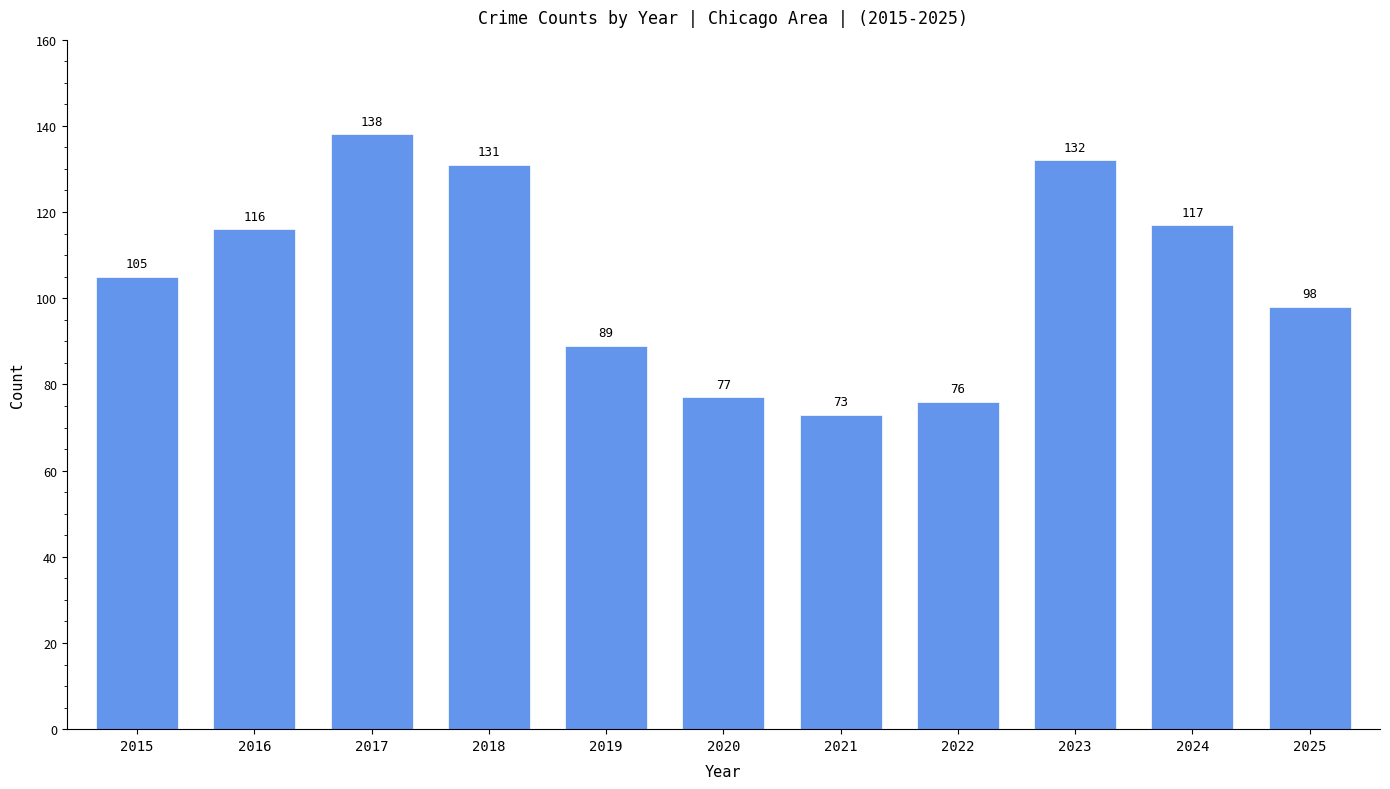

Are the bars horizontal?

No